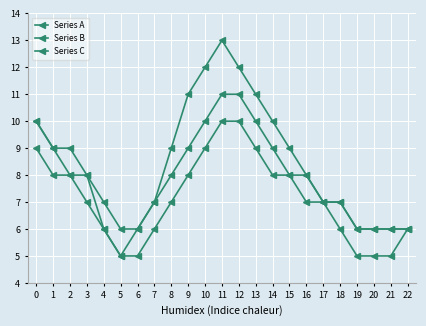

What is the difference between the Series A values at 12 and 2?

4